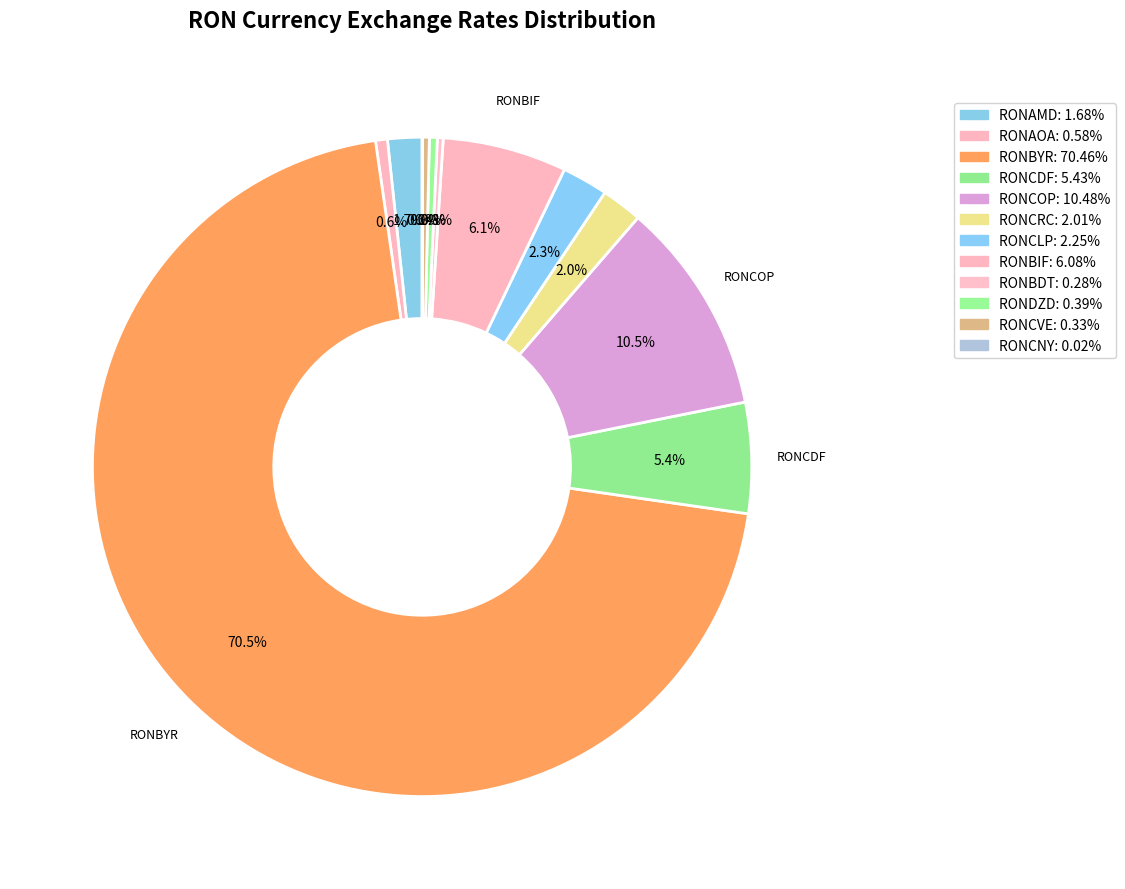

What is the change in value from RONAOA to RONCLP?

+122.4